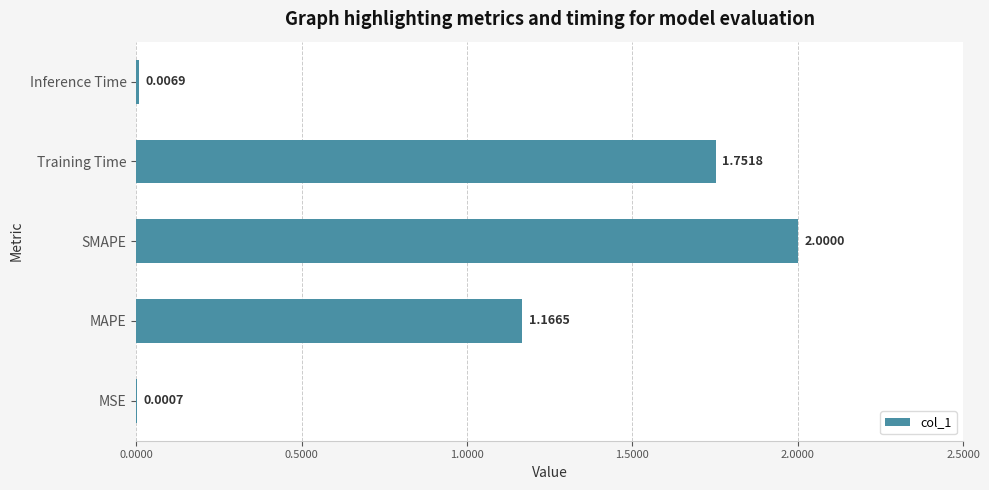

Between SMAPE and MAPE, which is larger?

SMAPE